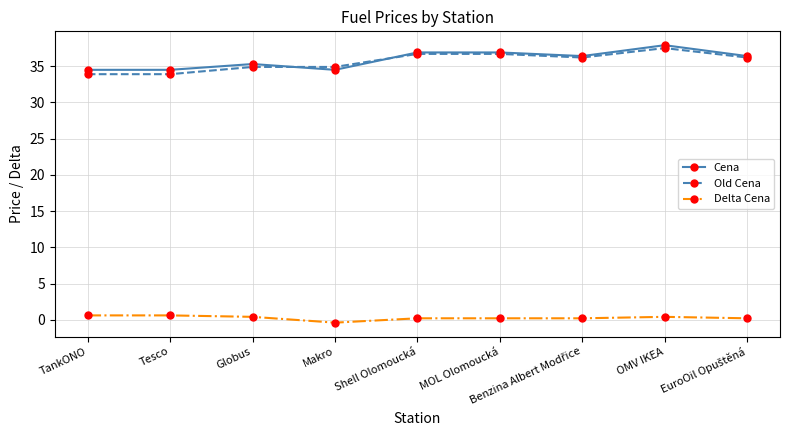

What is the sum of all Old Cena values?

320.9